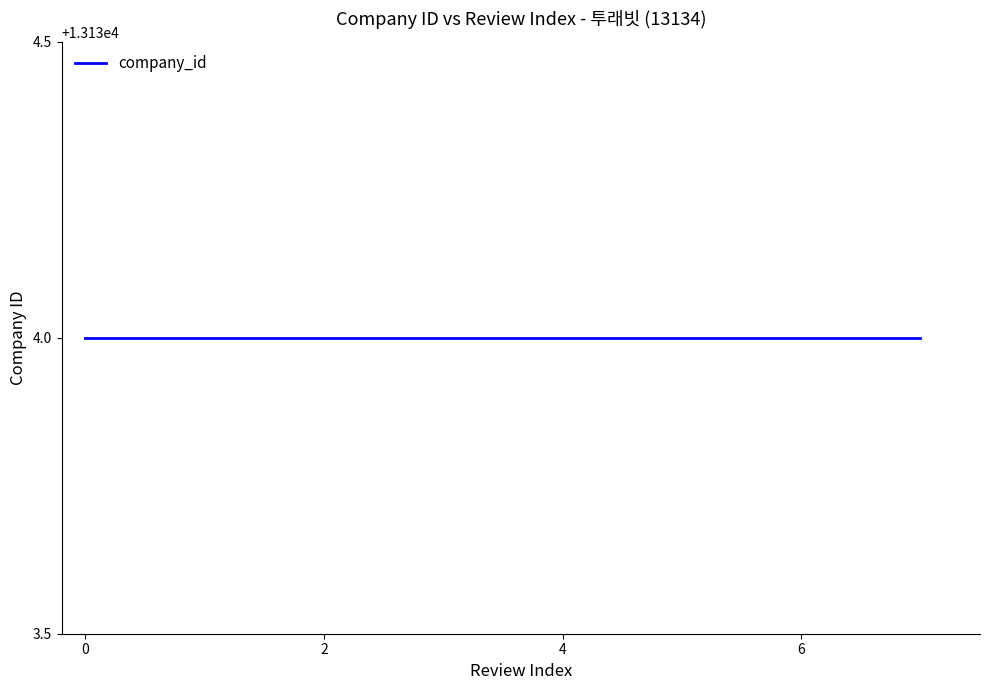

True or false: company_id and review_index intersect in this chart.

False